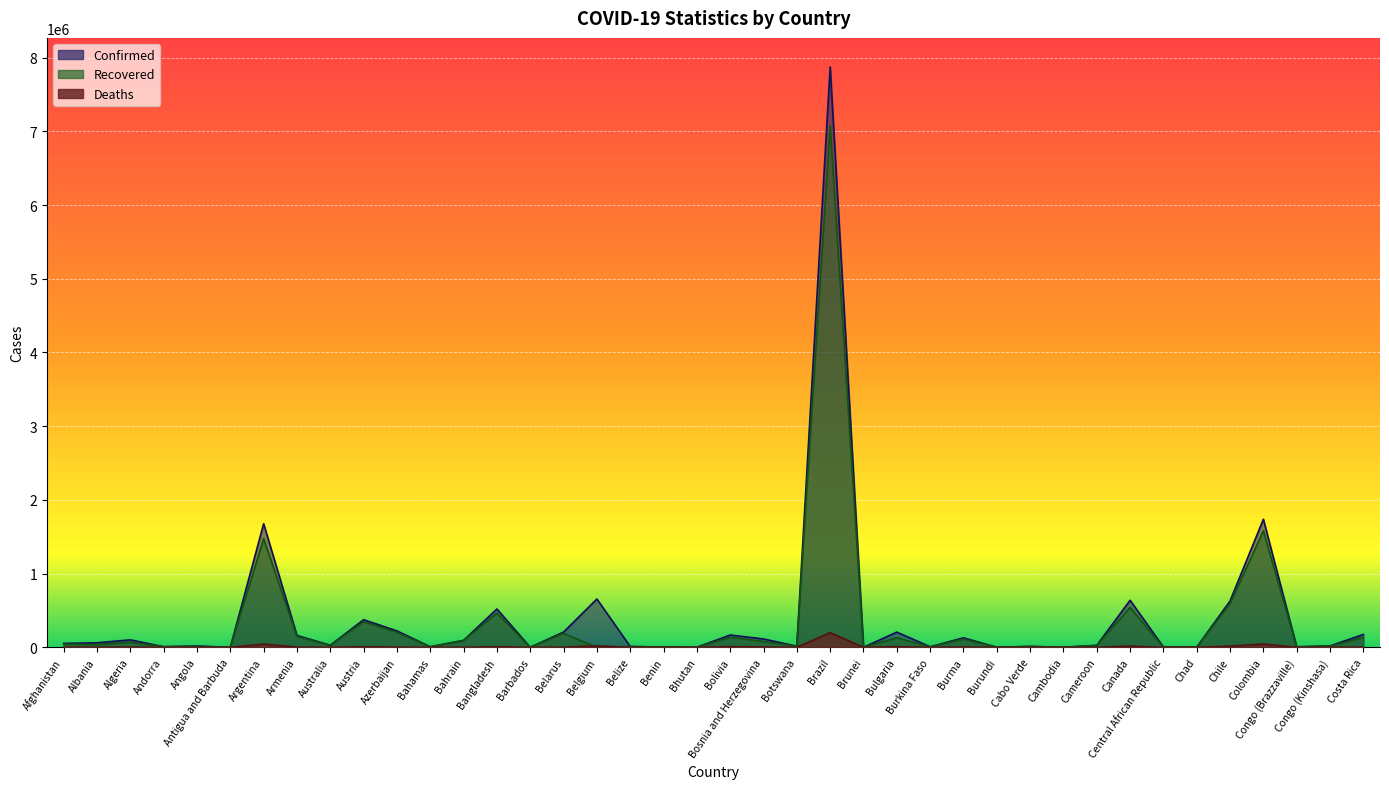

List the series in order of their overall mean, highest first.

Confirmed, Recovered, Deaths